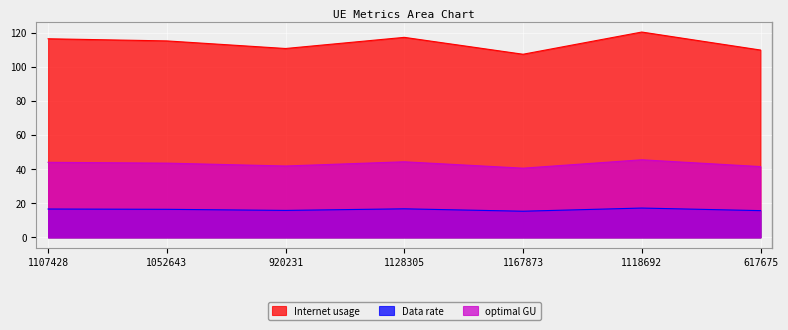

What is the label of the 4th point from the left?

1128305